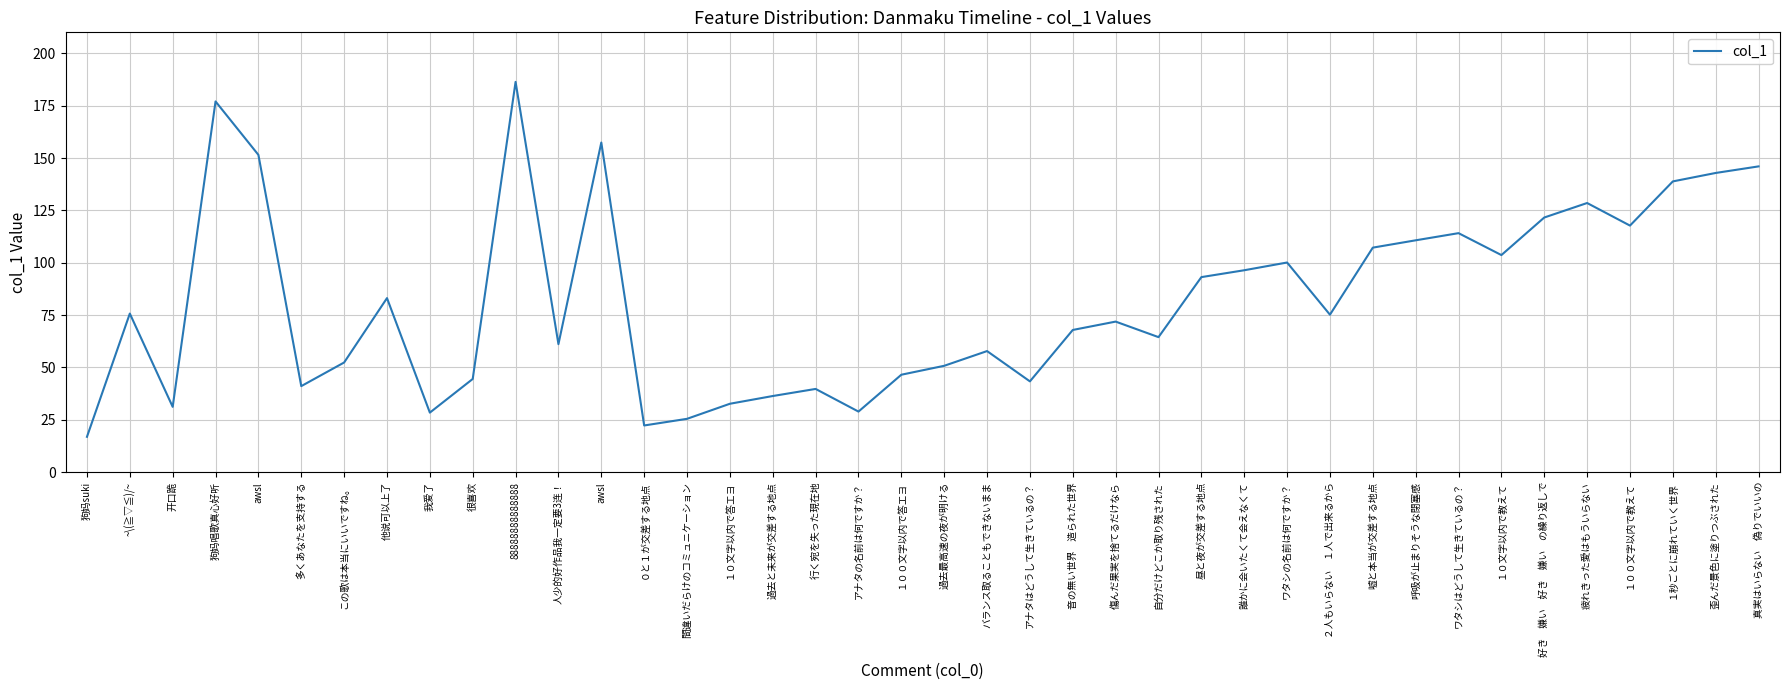

What is the minimum value shown in the chart?

16.9